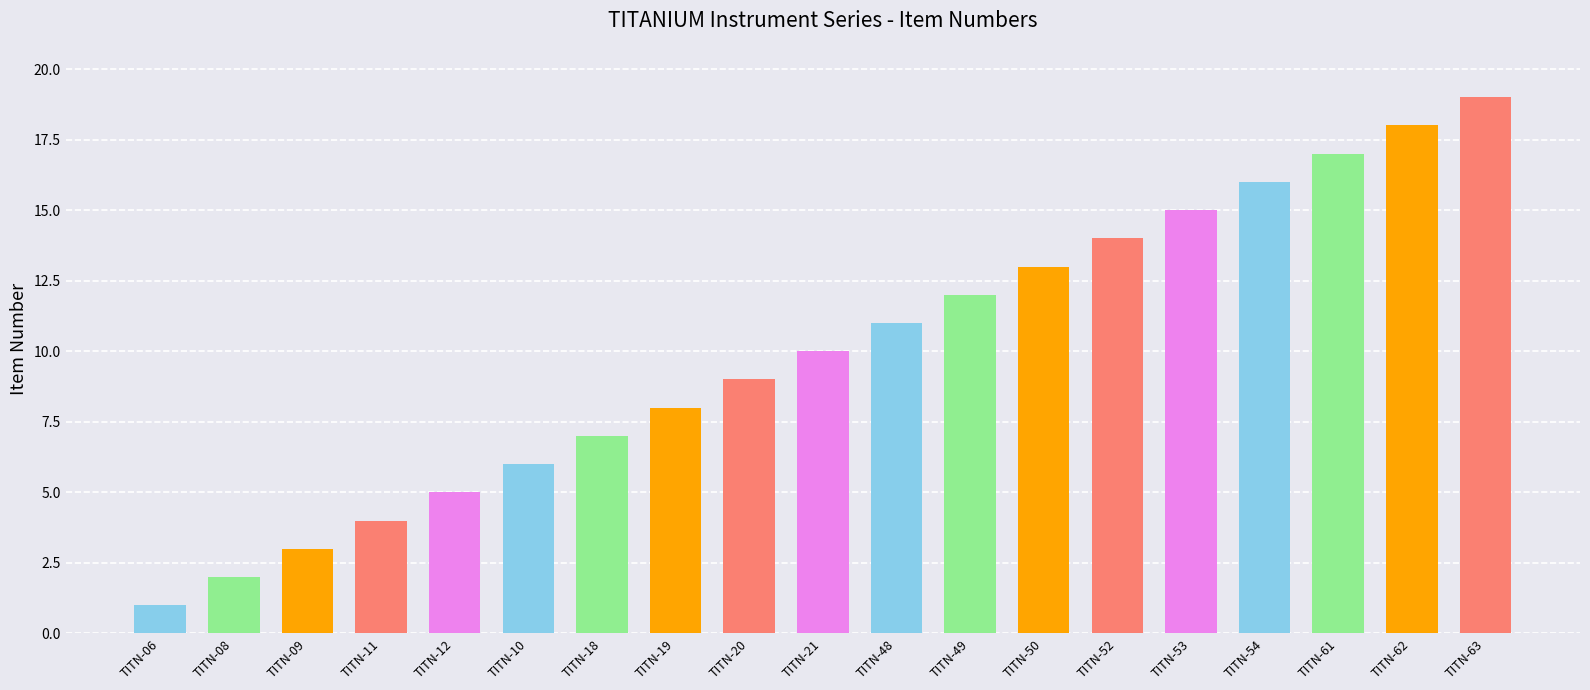

What is the change in value from TITN-09 to TITN-62?

+15